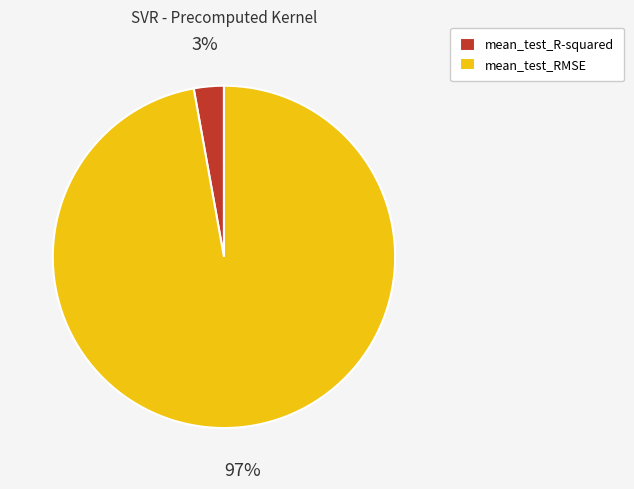

Which slice represents more than half of the pie?

mean_test_RMSE